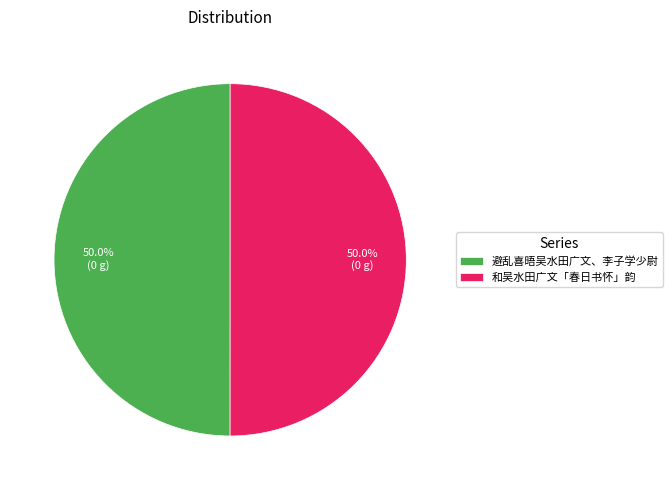

What percentage is NOT represented by 和吴水田广文「春日书怀」韵?

50.0%